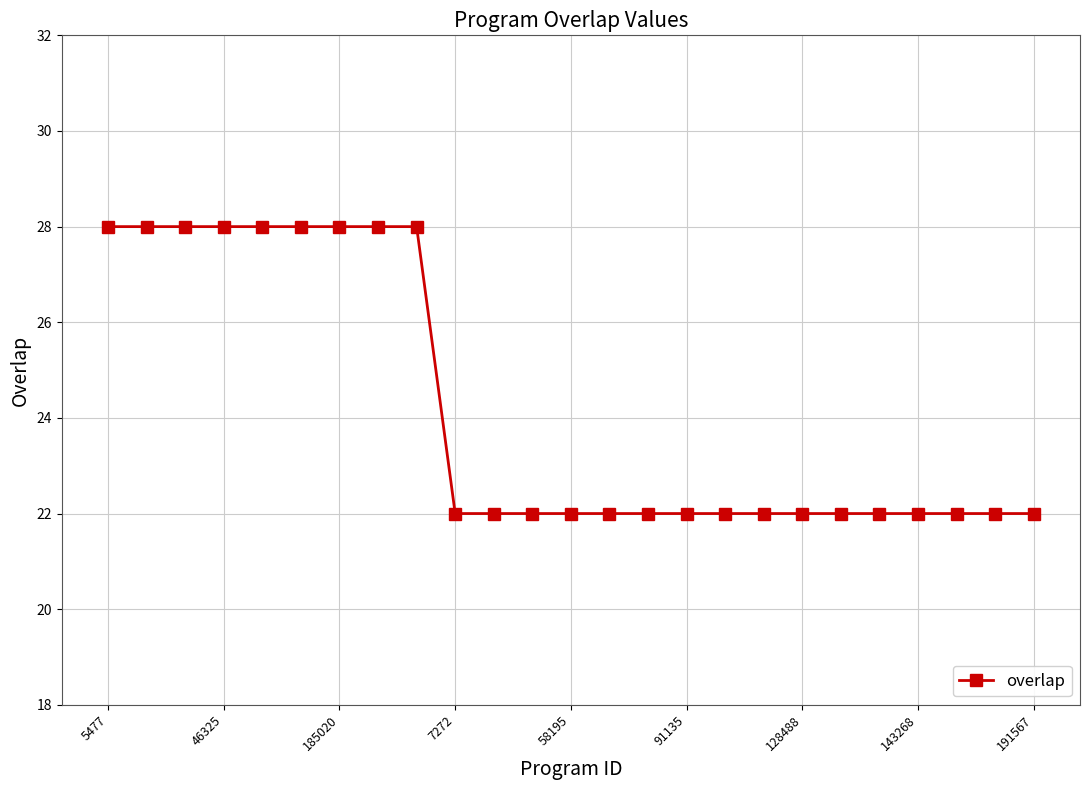

What is the greatest value displayed?

28